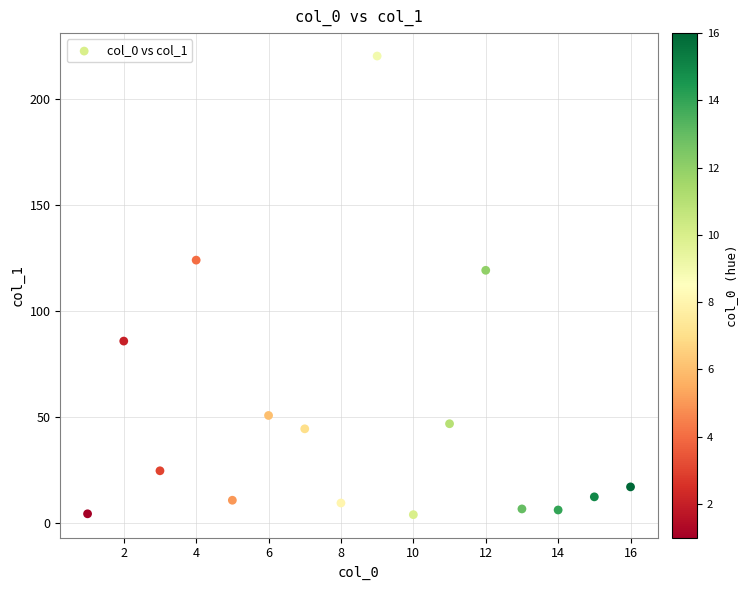

What is the range of Y values (max minus min)?

216.4